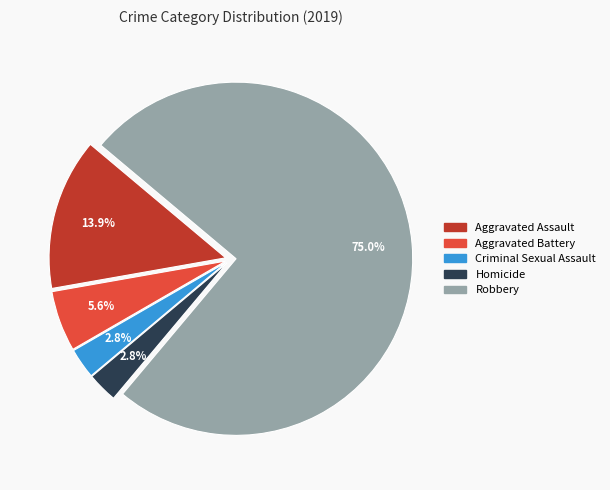

Which has a higher value, Aggravated Battery or Criminal Sexual Assault?

Aggravated Battery